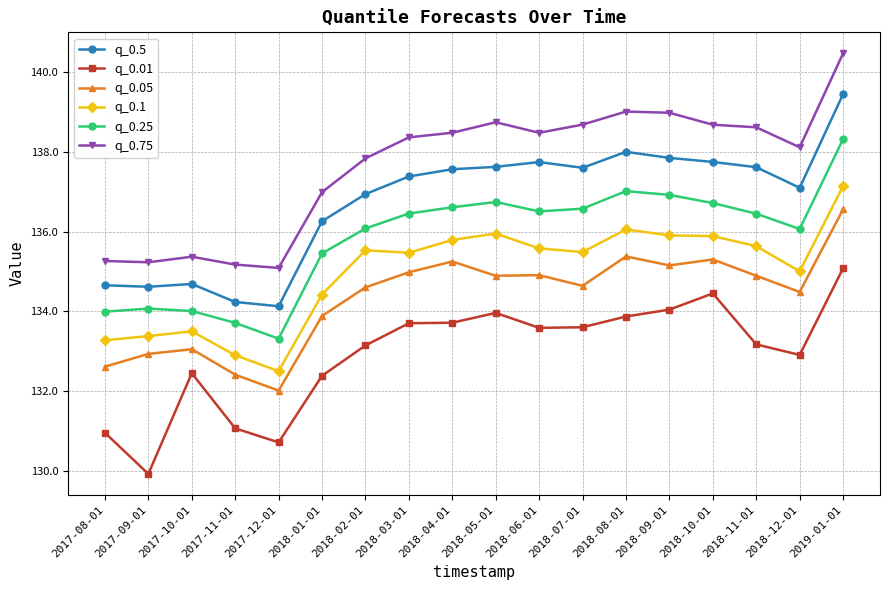

True or false: q_0.1 and q_0.05 cross at least once.

False